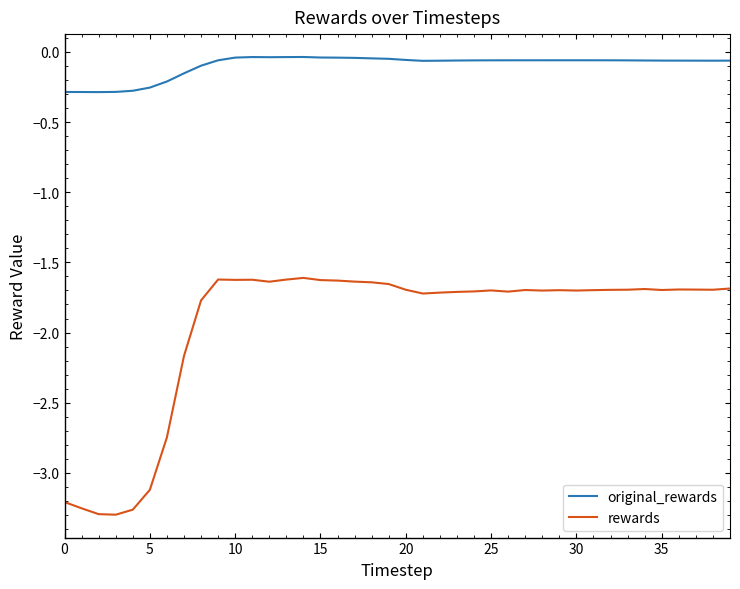

True or false: rewards and original_rewards intersect in this chart.

False